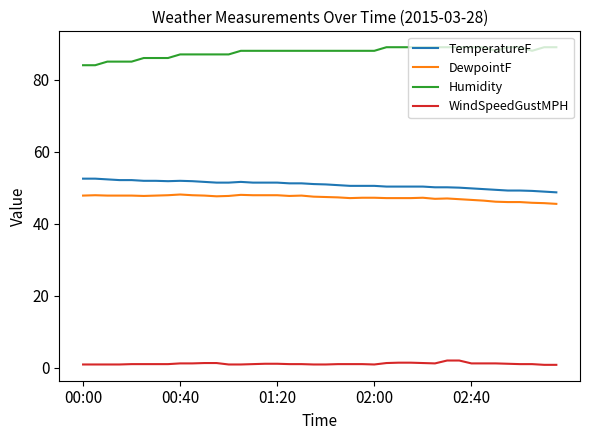

What is the difference between the maximum and minimum values in the DewpointF series?

2.6